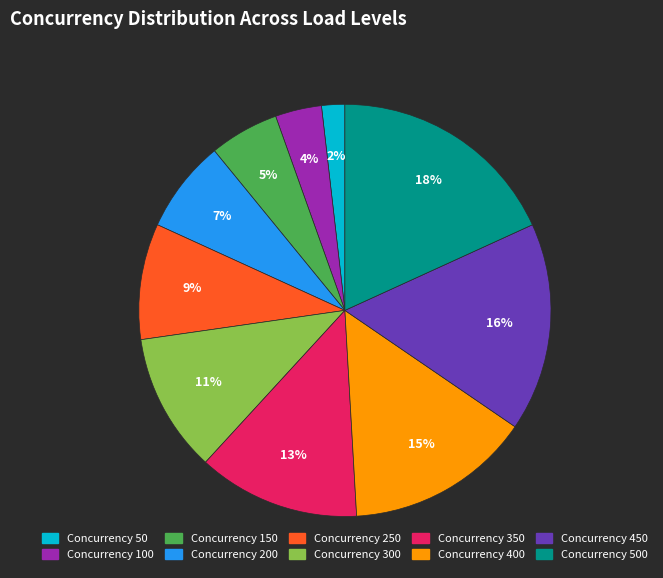

Which slice is the largest?

Concurrency 500